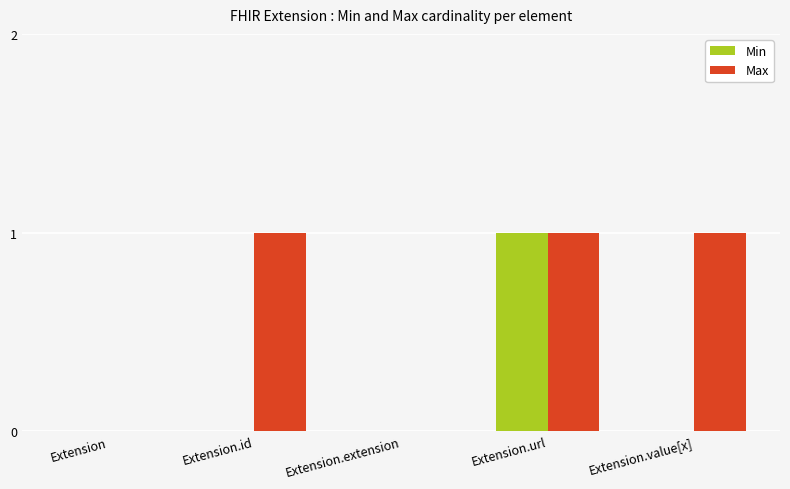

Which series changed the most between Extension.id and Extension.url?

Min